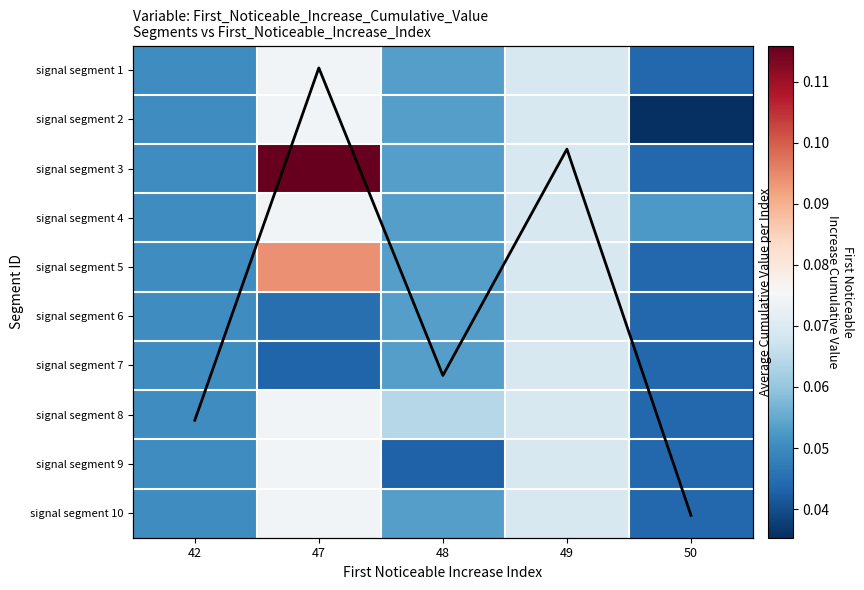

Is it true that signal segment 2 equals 0.1 at 42?

False